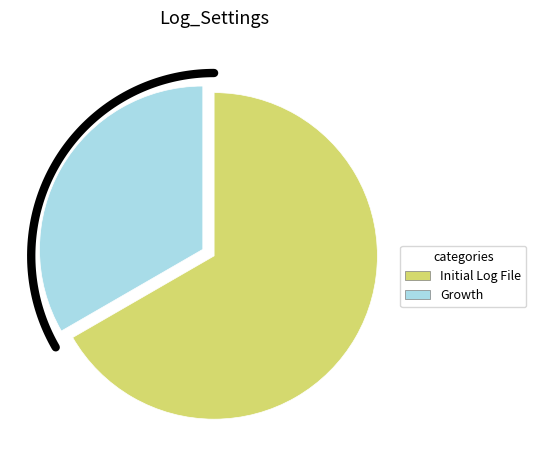

What percentage is NOT represented by Growth?

66.7%